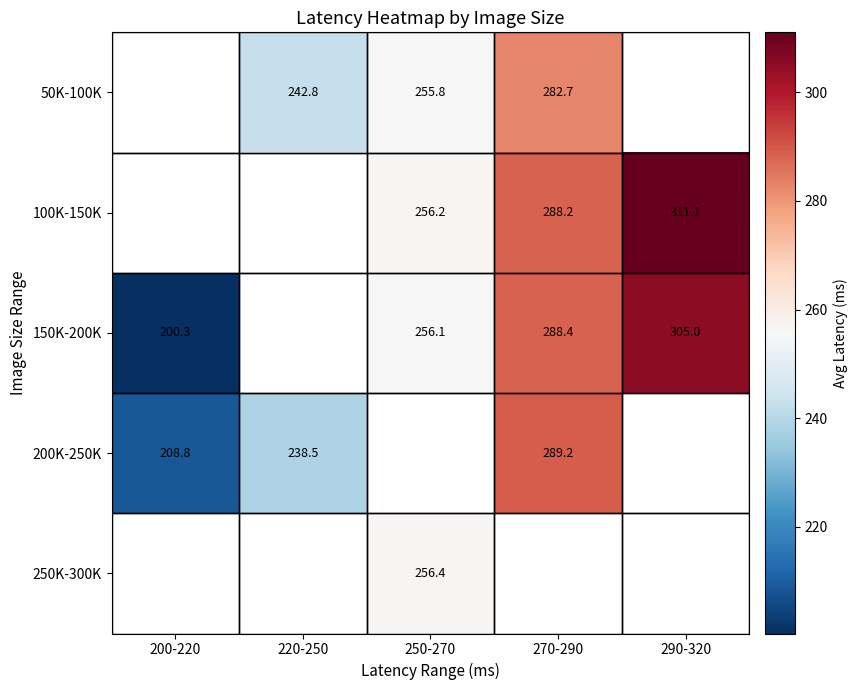

What is the greatest value displayed?

311.1